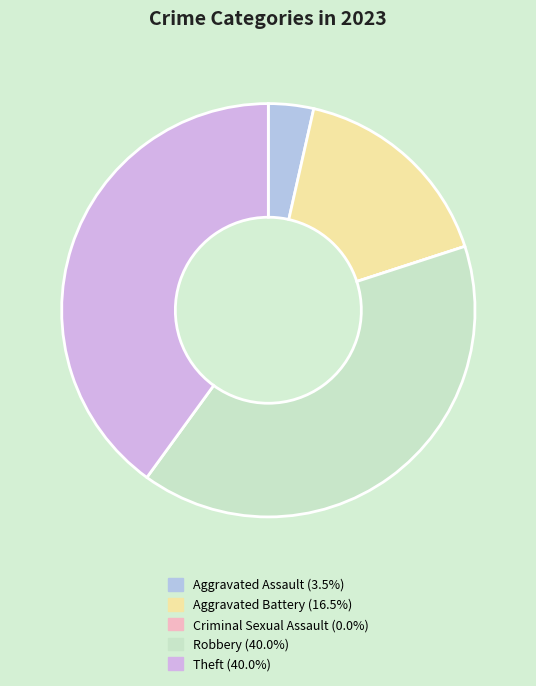

Approximately how many times larger is the value at Aggravated Battery compared to Robbery?

0.4